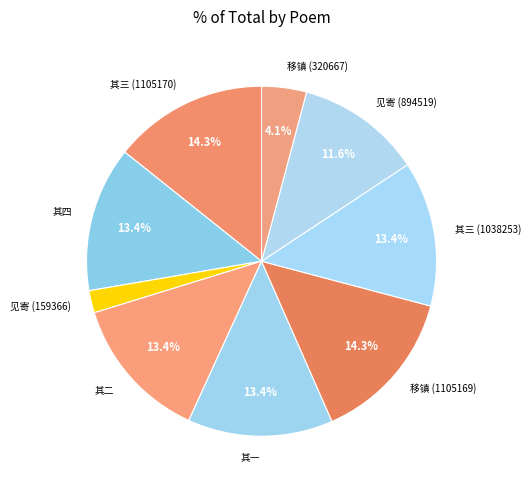

What portion of the pie excludes 移镇 (320667)?

95.9%